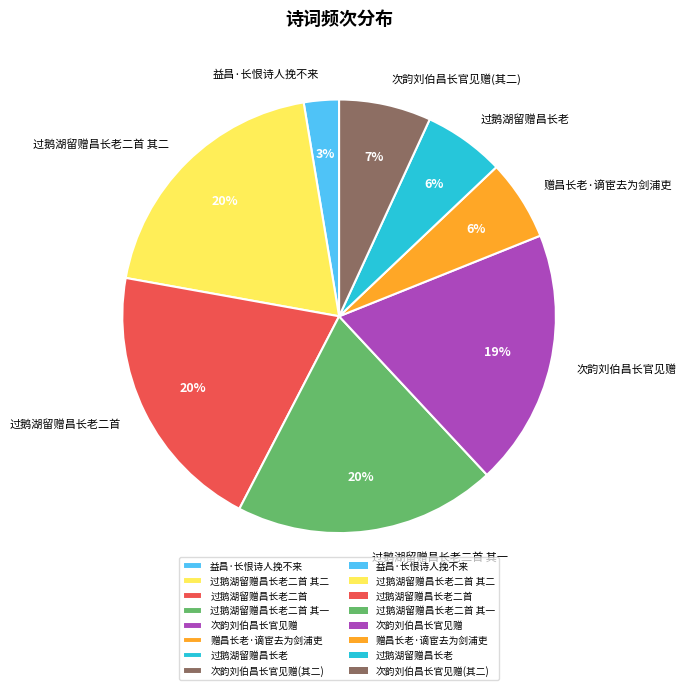

Does 次韵刘伯昌长官见赠(其二) represent more than half of the total?

No